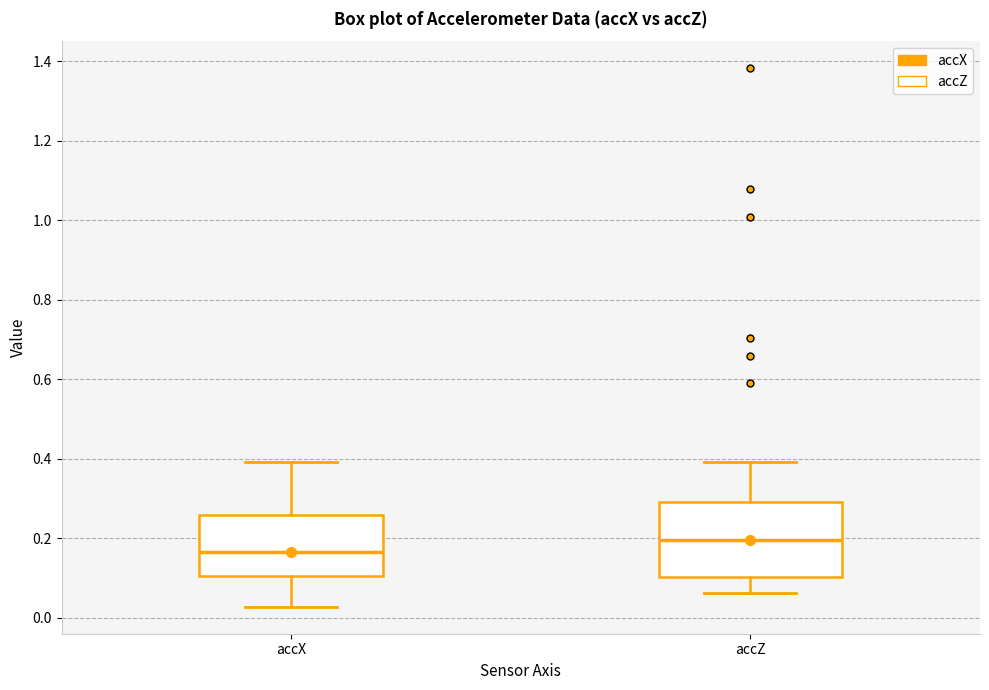

Where is the upper edge of the box for accZ on the y-axis? The values are not printed on the chart, so give them approximately, as read against the axis.

0.30